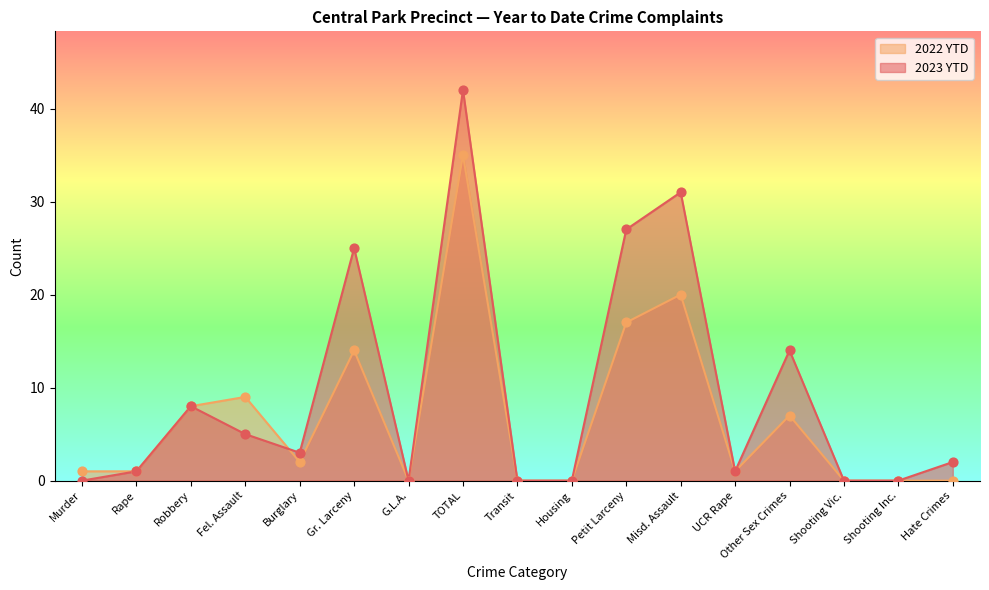

At how many categories does at least one series exceed 41?

1